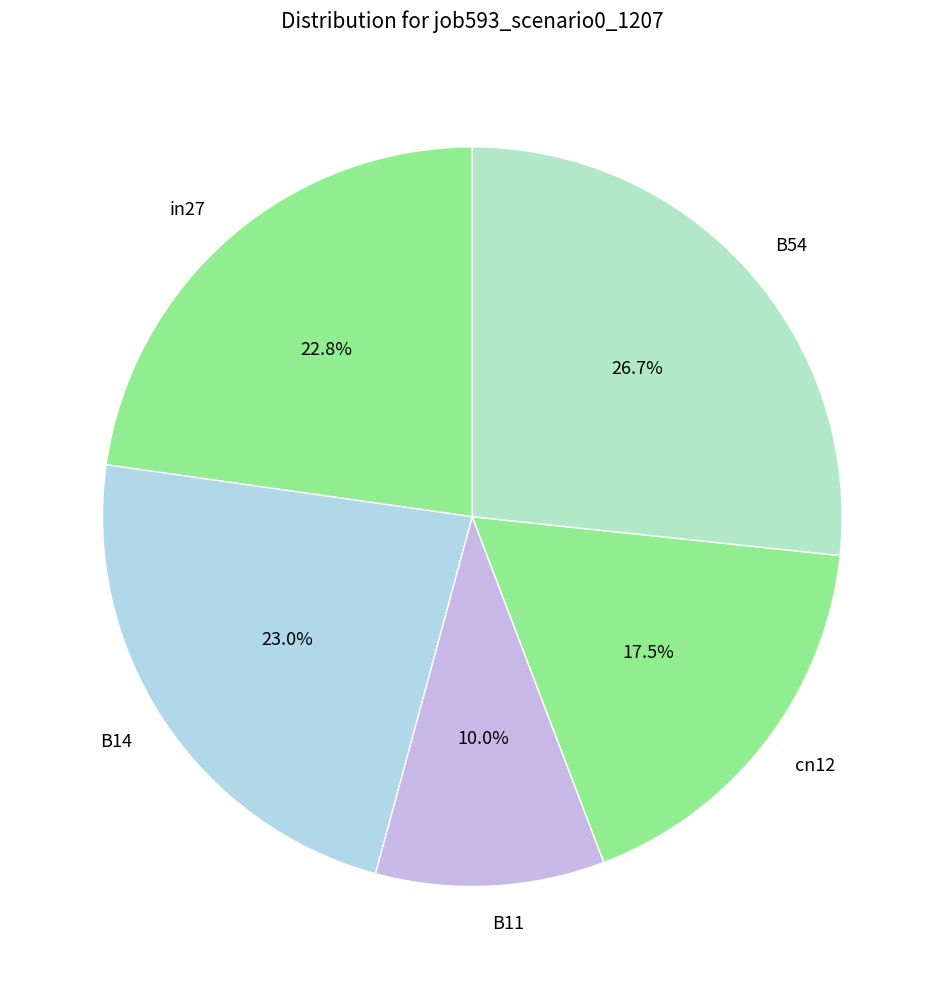

What percentage do in27 and B11 together represent?

32.8%